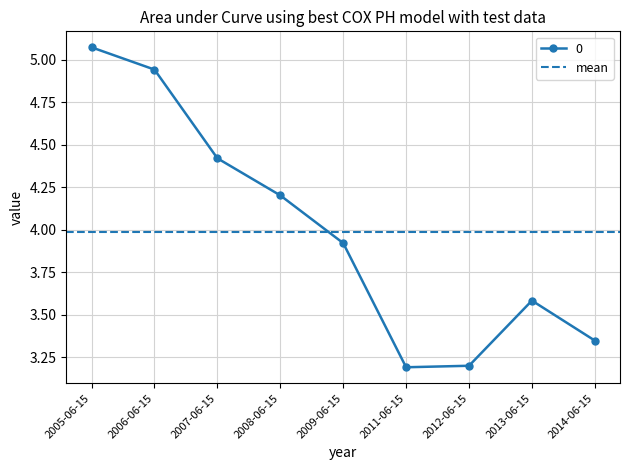

What is the label of the 1st point from the right?

2014-06-15